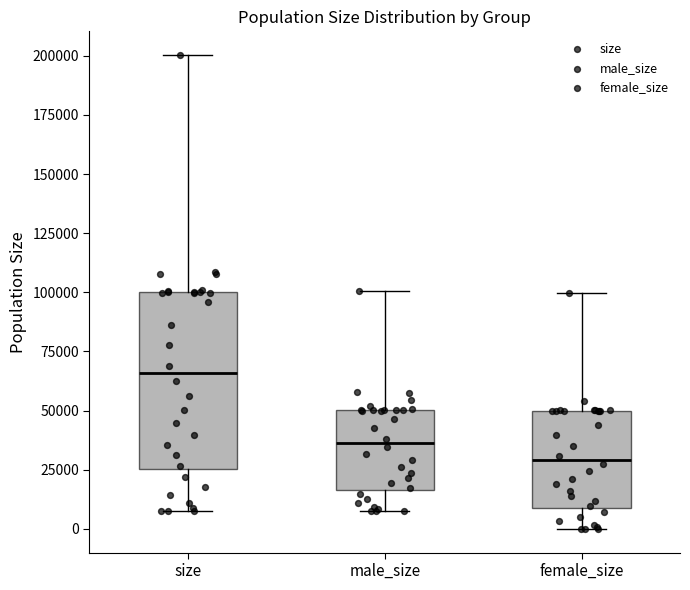

Reading left to right, read every box against the y-axis: the position of its median line, the range the box covers, and the ends of its whiskers. The values are not printed on the chart, so give them approximately, as read against the axis.

size: median 65000, box 25000 to 100000, whiskers 10000 to 200000
male_size: median 35000, box 15000 to 50000, whiskers 10000 to 100000
female_size: median 30000, box 10000 to 50000, whiskers 0 to 100000